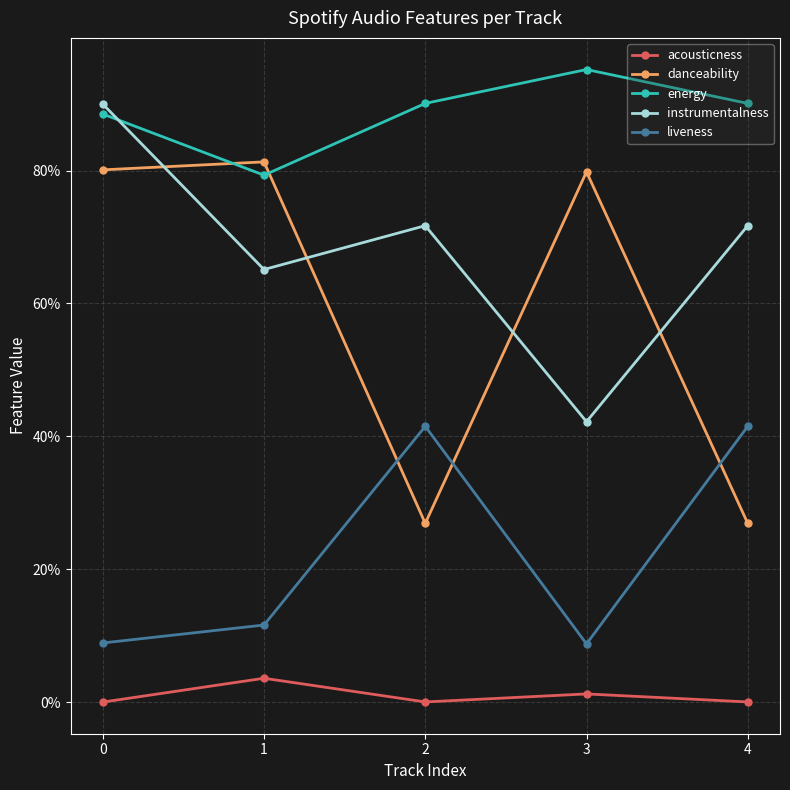

Rank the series by their maximum value, from highest to lowest.

energy, instrumentalness, danceability, liveness, acousticness